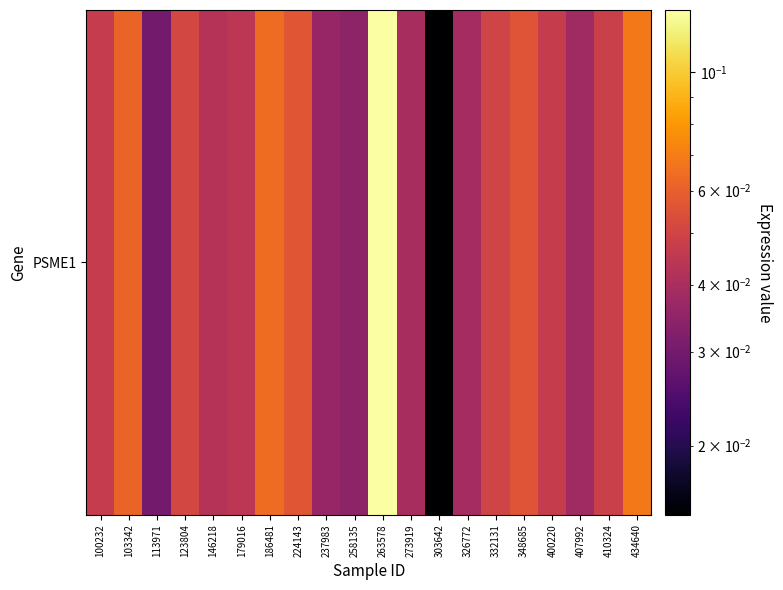

Rank the categories by value from lowest to highest.

303642, 113971, 258135, 237983, 407992, 326772, 273919, 146218, 179016, 100232, 400220, 410324, 332131, 123804, 348685, 224143, 103342, 186481, 434640, 263578